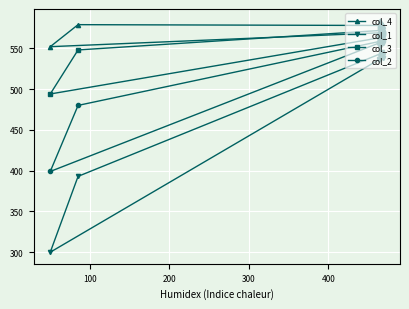

List the series in order of their overall mean, lowest first.

col_1, col_2, col_3, col_4